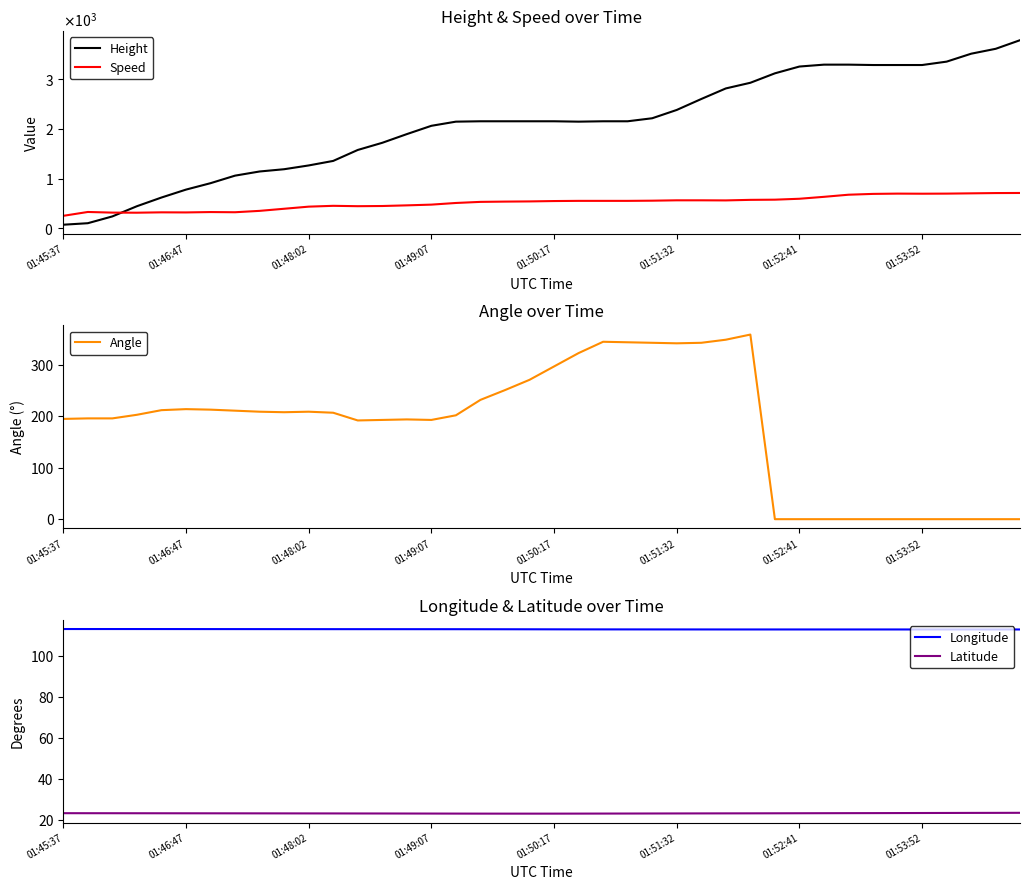

What is the sum of all Latitude values?

933.1